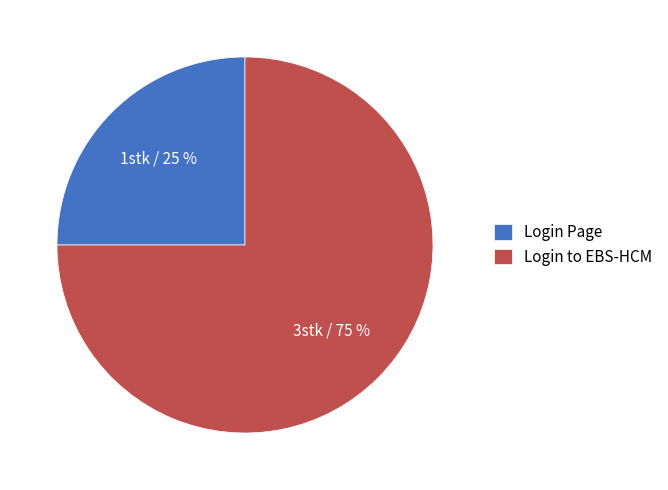

Rank the categories by value from lowest to highest.

Login Page, Login to EBS-HCM